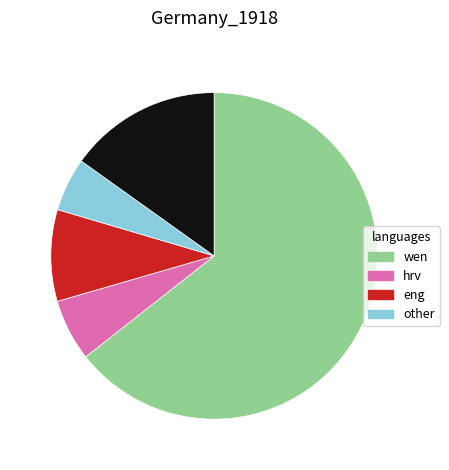

Is there a majority slice in this chart?

Yes